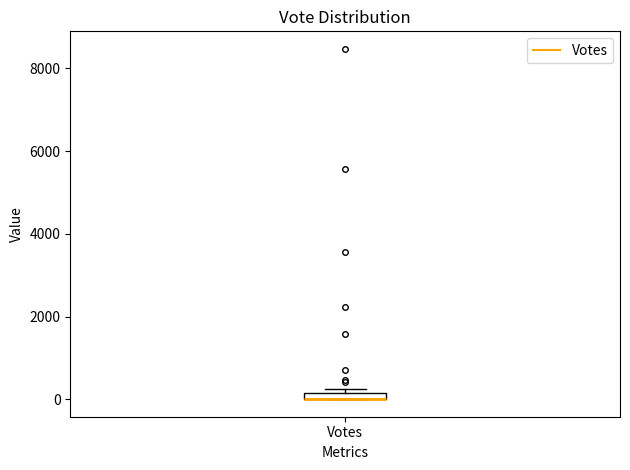

Where is the upper edge of the box for Votes on the y-axis? The values are not printed on the chart, so give them approximately, as read against the axis.

200